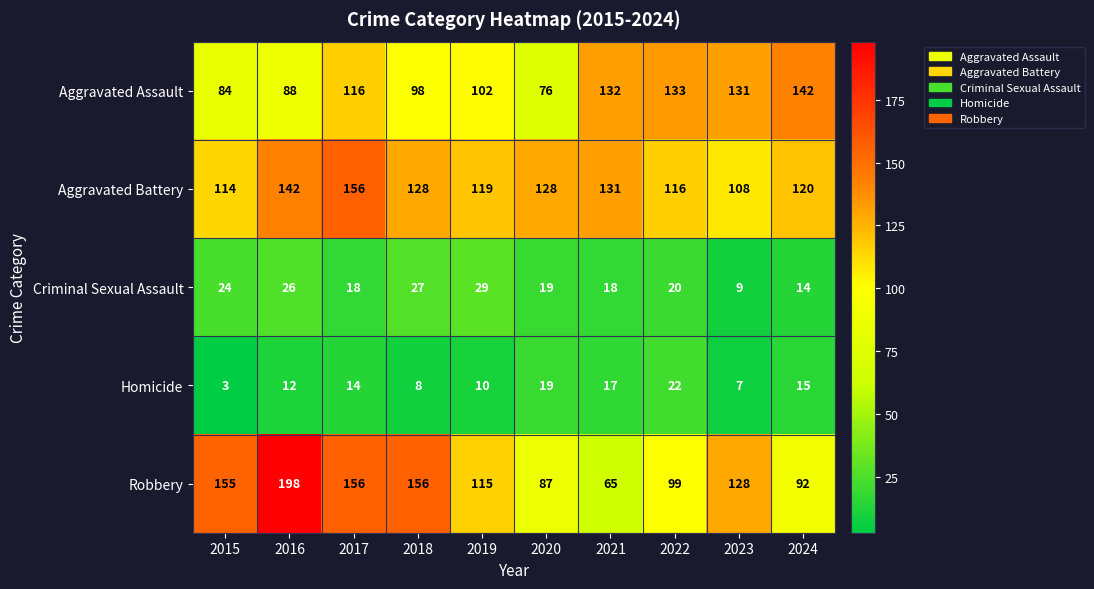

Where is Aggravated Battery nearest to the value 132?

2021